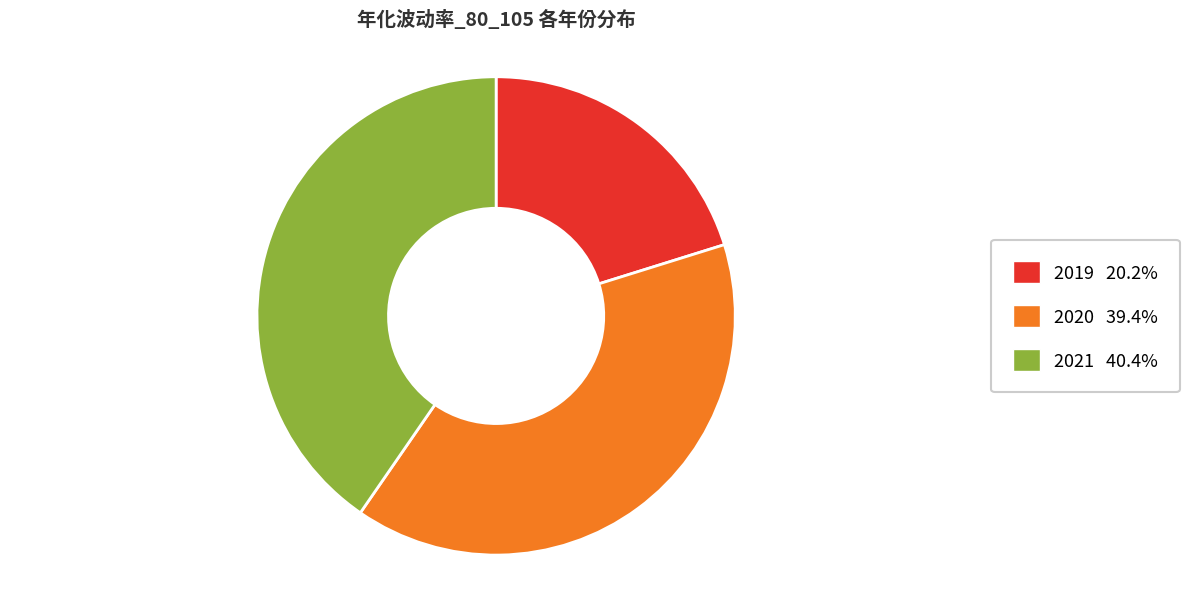

Count the number of slices in the pie.

3